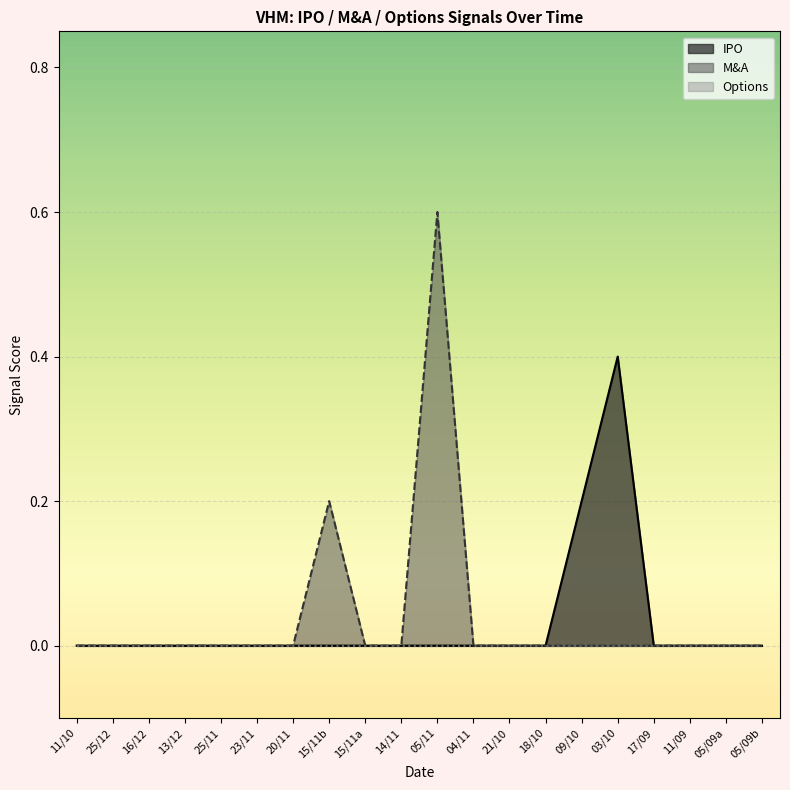

Which series has the largest total across all categories?

M&A